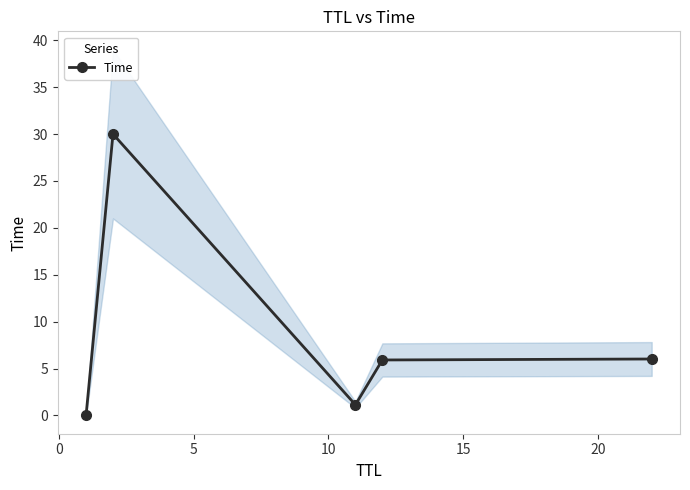

In Time, how many points are lower than both neighbors (excluding endpoints)?

1